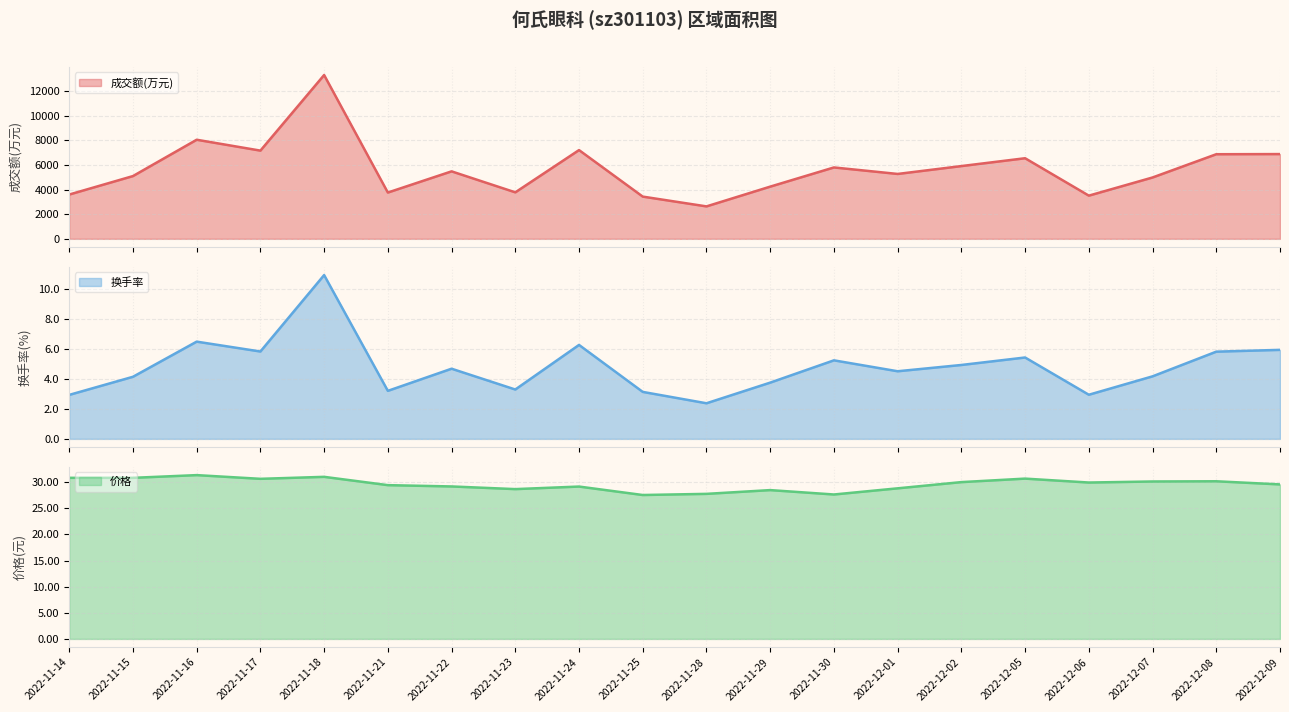

True or false: 价格 and 成交额(万元) intersect in this chart.

False